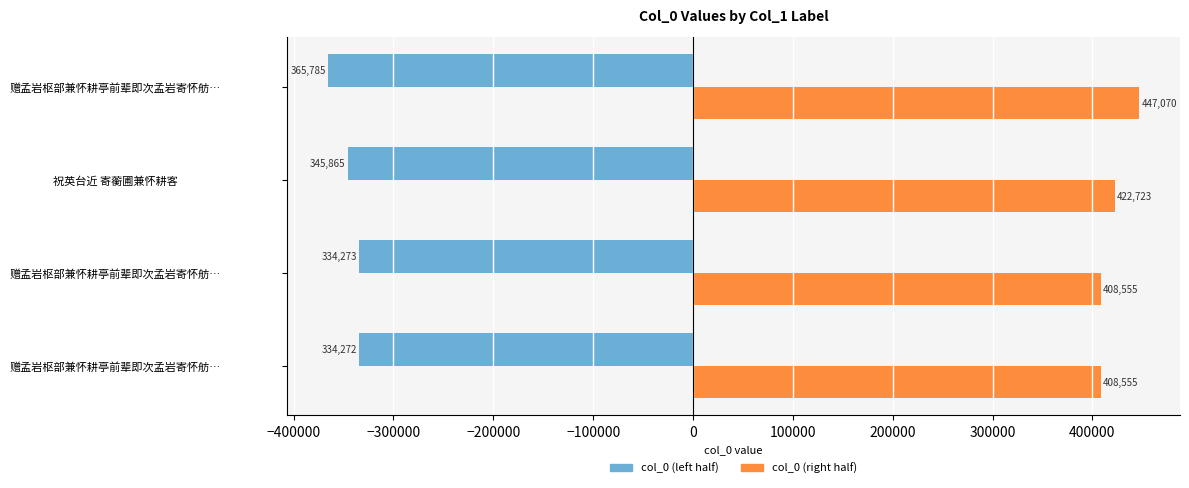

How many categories are shown in the chart?

4